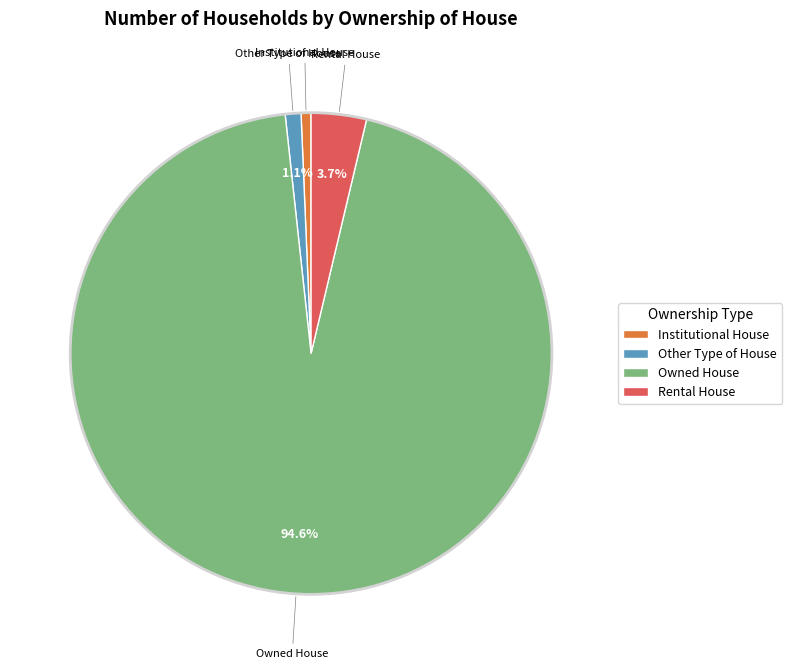

Between Owned House and Rental House, which is larger?

Owned House